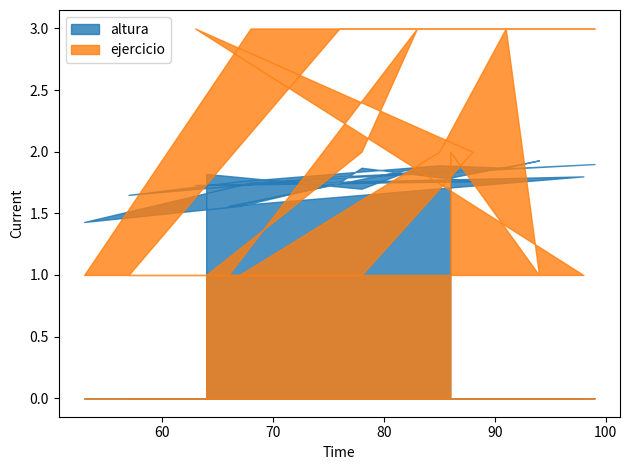

What is the sum of the altura values at 53 and 94?

3.4